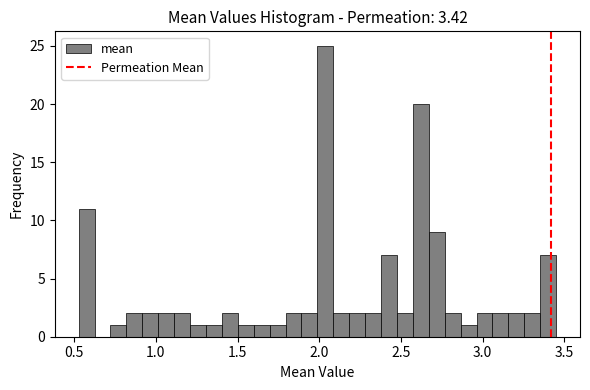

Read against the x-axis, roughly where is the centre of the tallest bar?

2.05